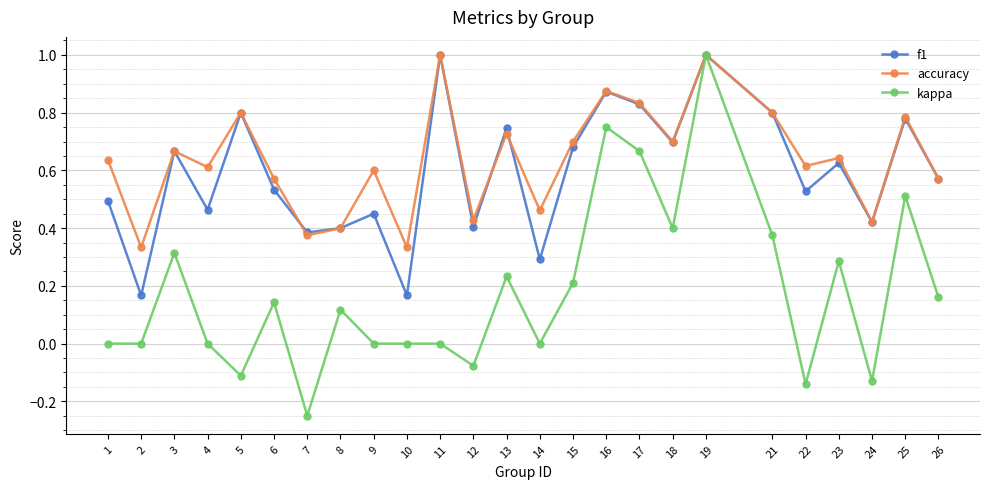

At 10, list the series in order from smallest to largest.

kappa, f1, accuracy